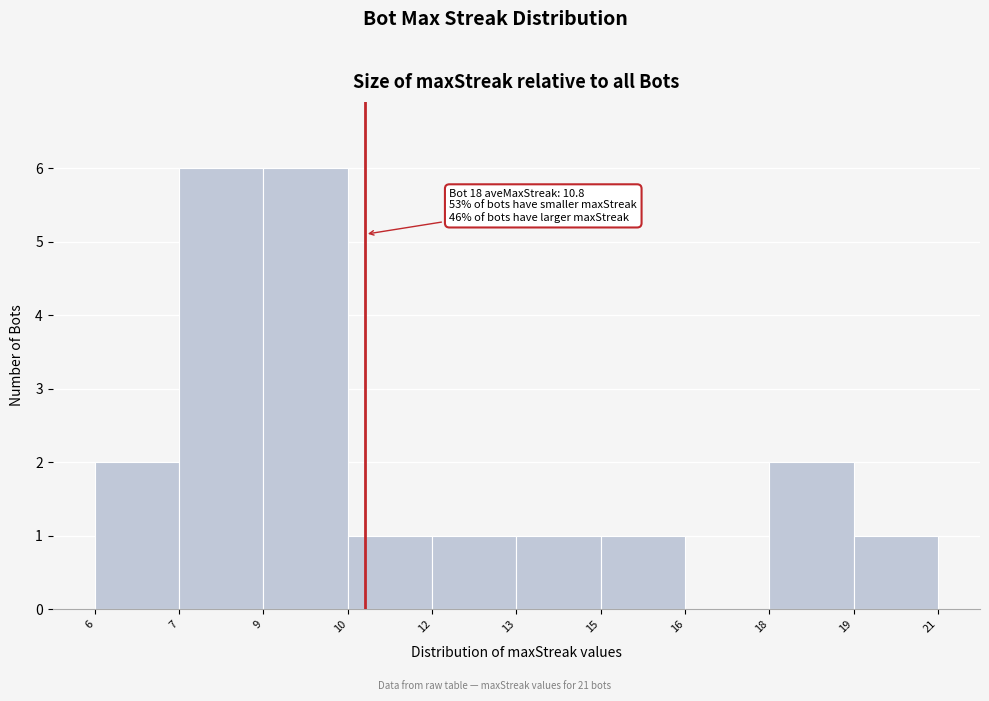

Reading right to left, extract all data points from this chart.

19=1	18=2	16=0	15=1	13=1	12=1	10=1	9=6	7=6	6=2